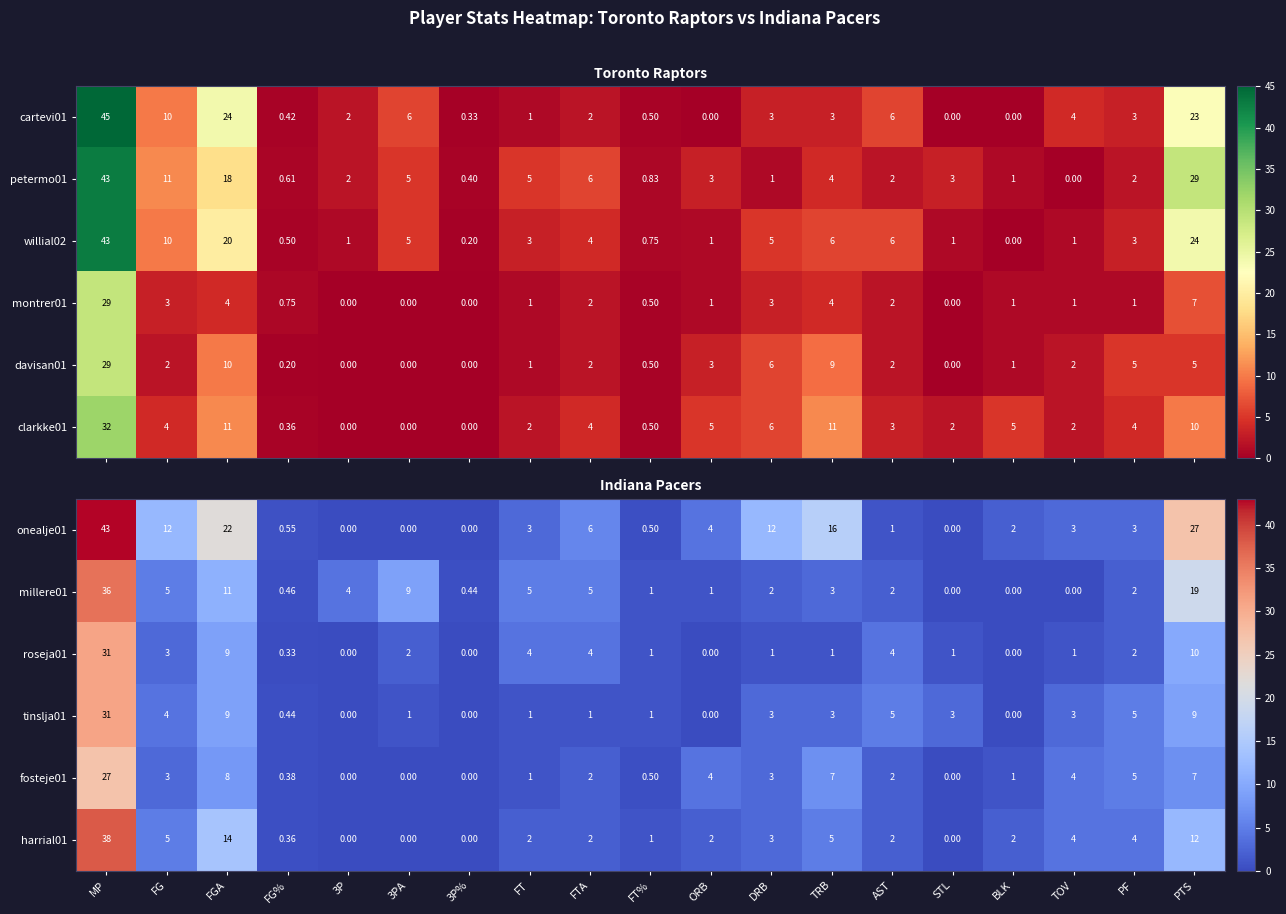

Where is fosteje01 nearest to the value 13?

FGA